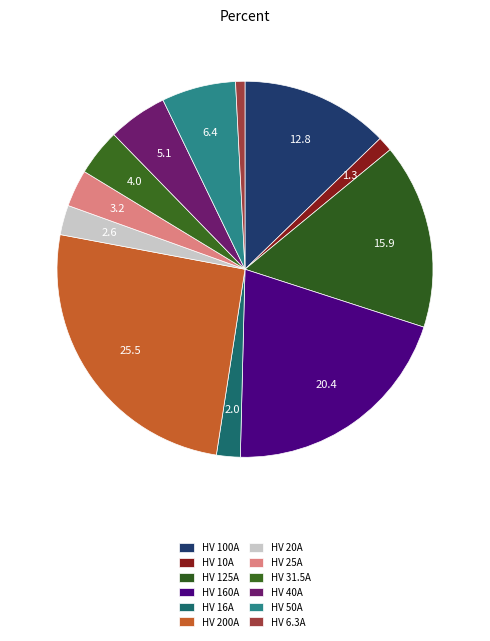

Count the number of slices in the pie.

12